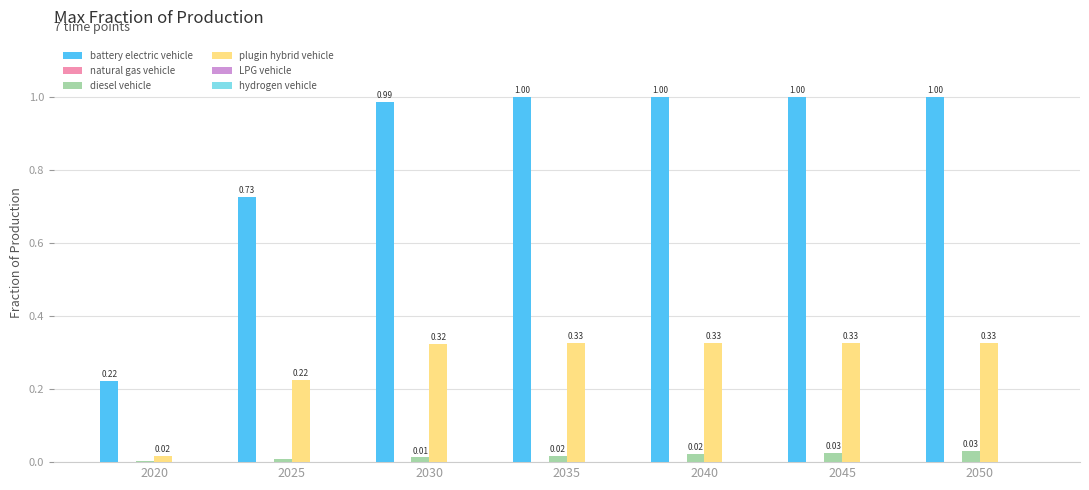

Which series has the largest total across all categories?

battery electric vehicle